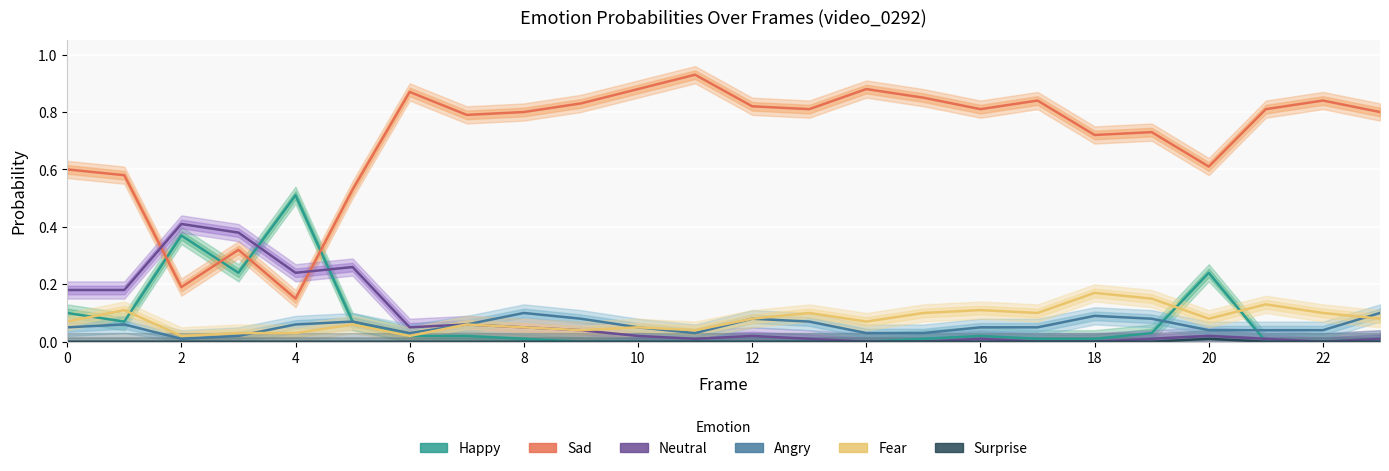

Which series has the largest range (max minus min)?

Sad